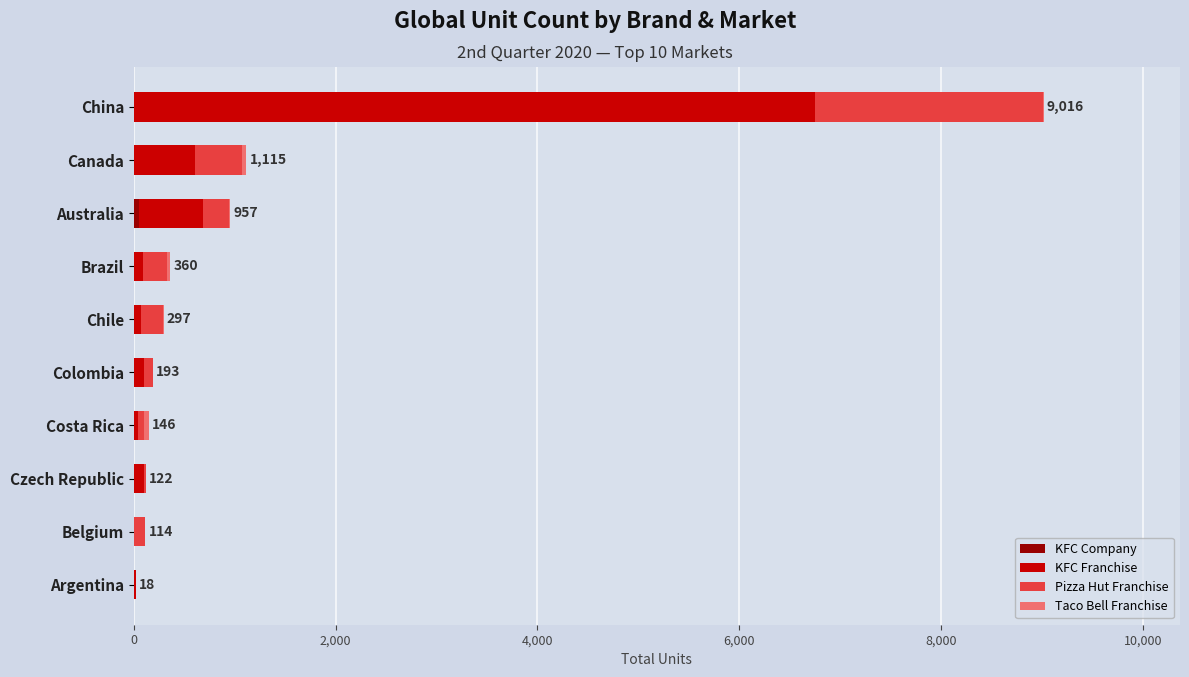

How many series are shown in this chart?

4